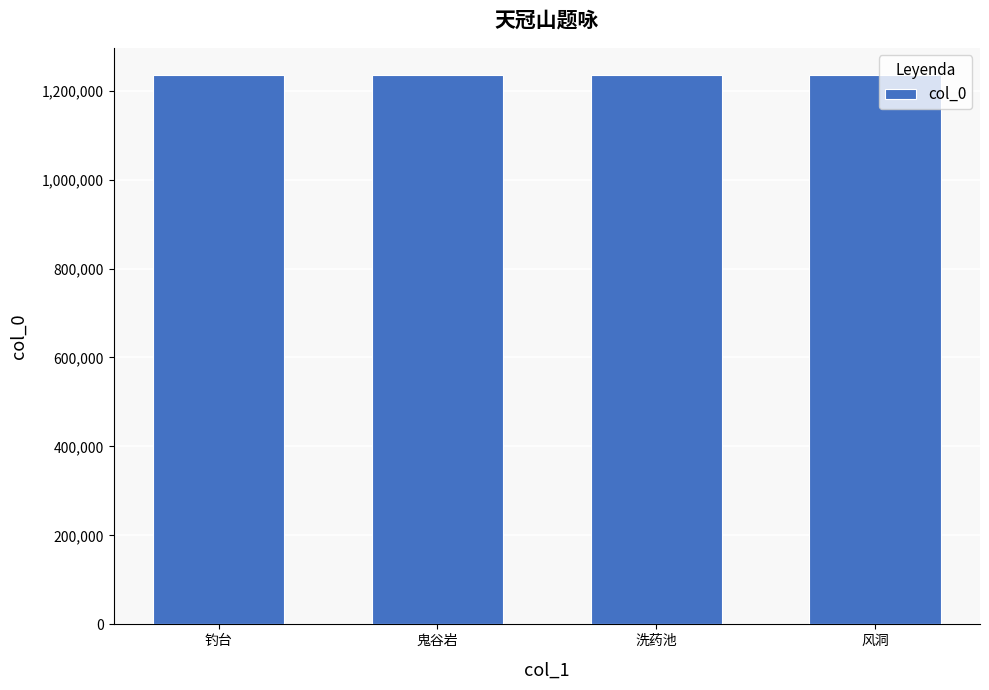

Count the number of data series in this chart.

1